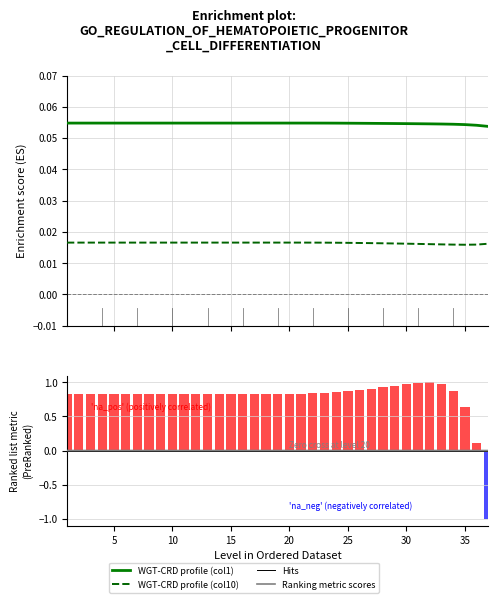

Reading left to right, what are all the values shown in this chart?

WGT-CRD (col 1): 0.1	0.1	0.1	0.1	0.1	0.1	0.1	0.1	0.1	0.1	0.1	0.1	0.1	0.1	0.1	0.1	0.1	0.1	0.1	0.1	0.1	0.1	0.1	0.1	0.1	0.1	0.1	0.1	0.1	0.1	0.1	0.1	0.1	0.1	0.1	0.1	0.1
WGT-CRD (col 10): 0.0	0.0	0.0	0.0	0.0	0.0	0.0	0.0	0.0	0.0	0.0	0.0	0.0	0.0	0.0	0.0	0.0	0.0	0.0	0.0	0.0	0.0	0.0	0.0	0.0	0.0	0.0	0.0	0.0	0.0	0.0	0.0	0.0	0.0	0.0	0.0	0.0
WGT flug (norm): 0.0	0.0	0.0	0.0	0.0	0.0	0.0	0.0	0.0	0.0	0.0	0.0	0.0	0.0	0.0	0.0	0.0	0.0	0.0	0.0	0.0	0.0	0.0	0.0	0.0	0.0	0.0	0.0	0.0	0.0	0.0	0.0	0.0	0.0	-0.0	-0.0	-0.0
CRD flug (norm): 0.8	0.8	0.8	0.8	0.8	0.8	0.8	0.8	0.8	0.8	0.8	0.8	0.8	0.8	0.8	0.8	0.8	0.8	0.8	0.8	0.8	0.8	0.8	0.9	0.9	0.9	0.9	0.9	1.0	1.0	1.0	1.0	1.0	0.9	0.6	0.1	-1.0